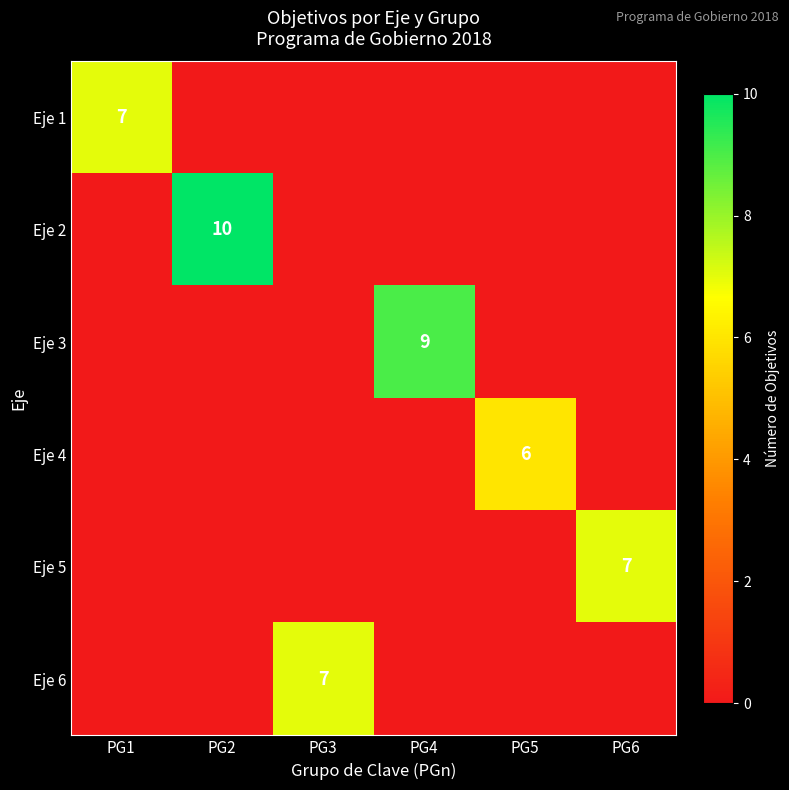

The value of Eje 2 at PG2 is 10. True or false?

True